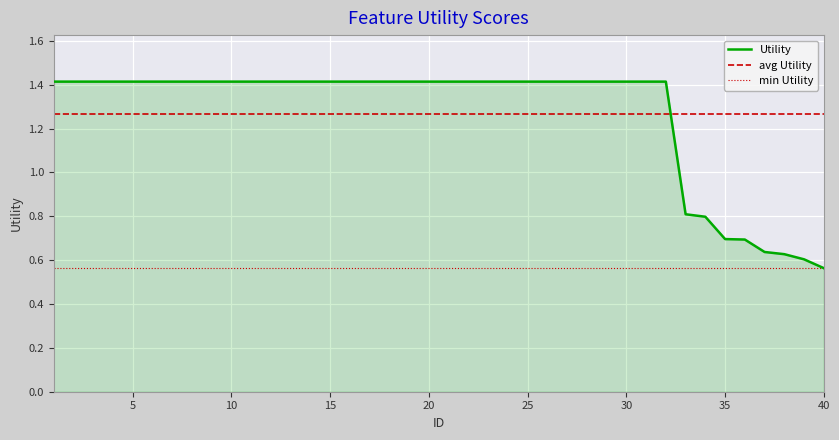

What is the difference between the maximum and second lowest values?

0.8